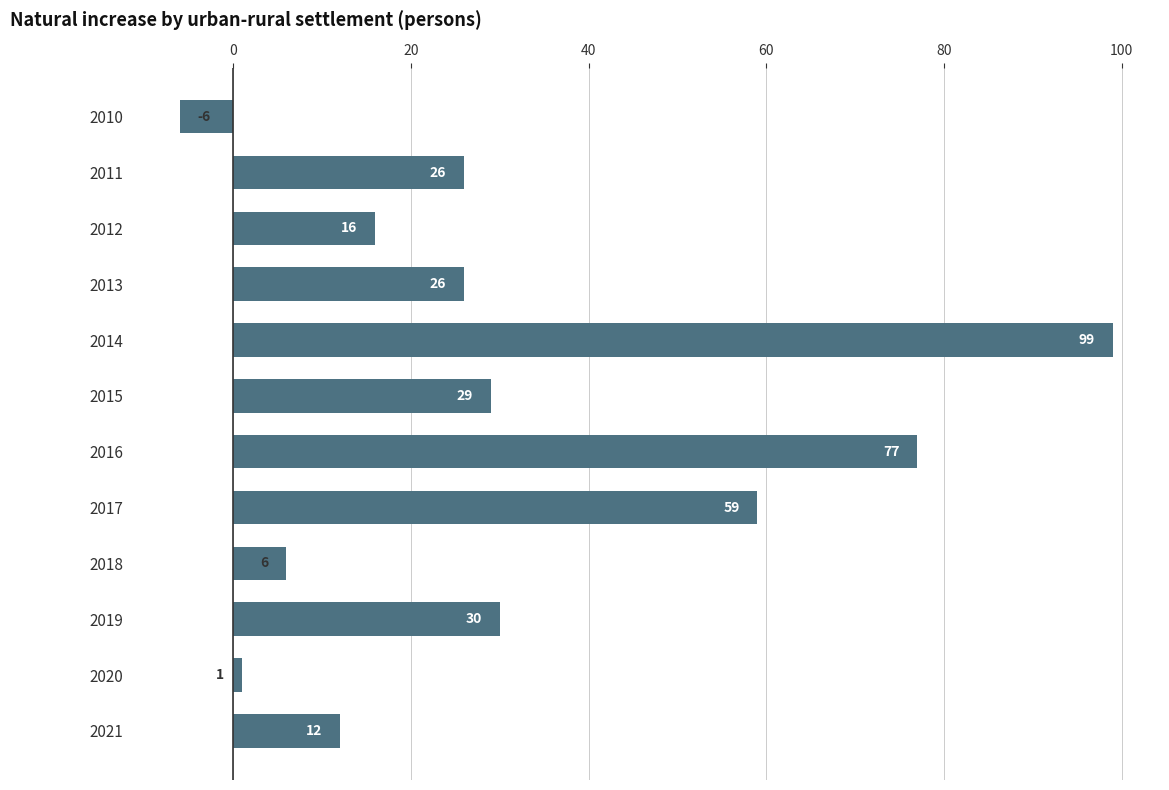

What is the difference between the values at 2018 and 2010?

12